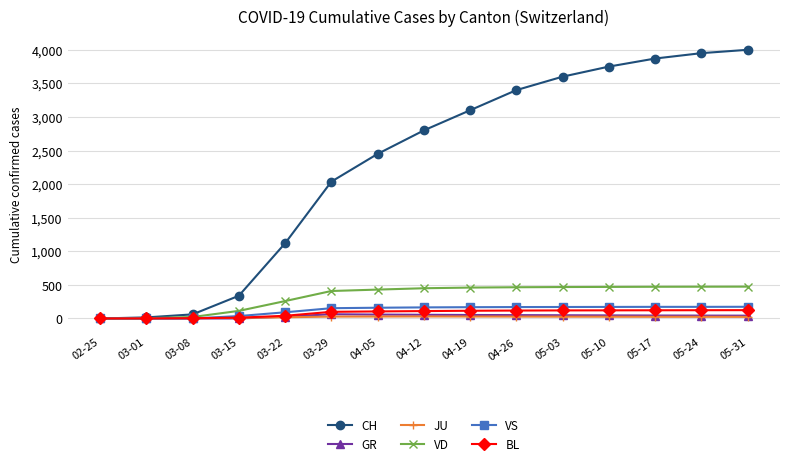

The value of JU at 04-12 is 30. True or false?

True